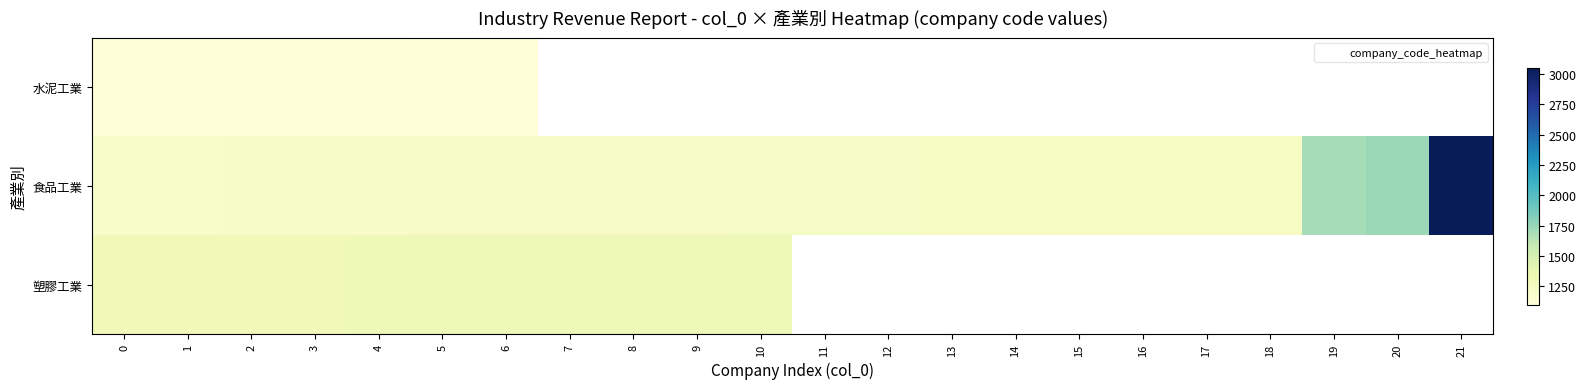

At how many categories does at least one series exceed 1747?

1